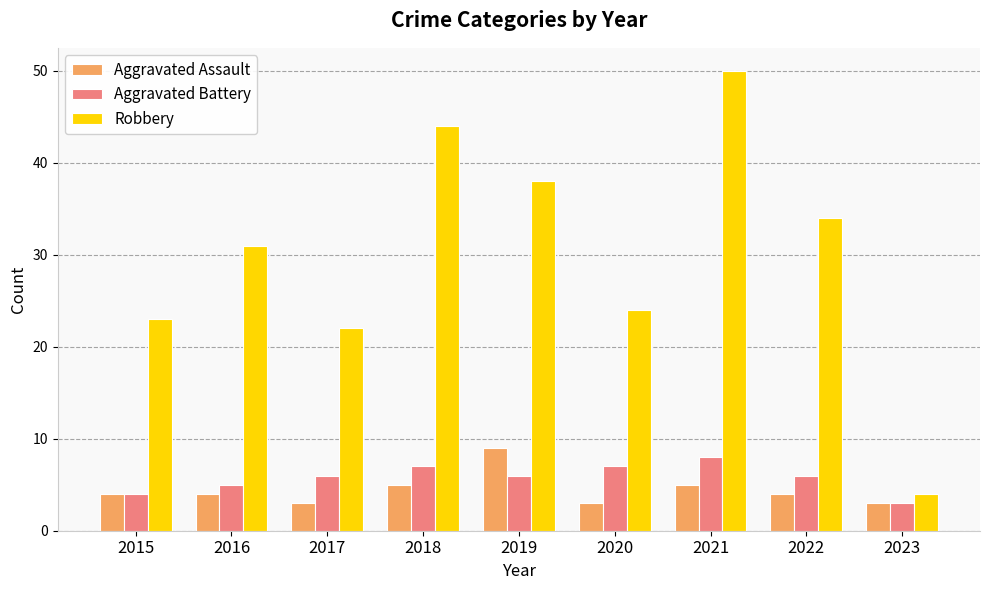

Which series has the largest range (max minus min)?

Robbery